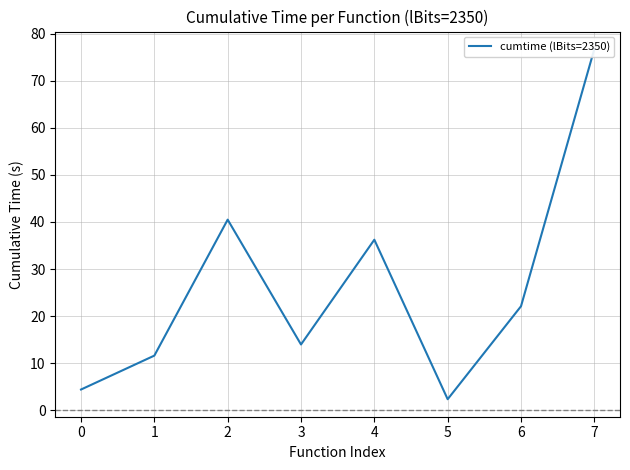

How many distinct data groups are displayed?

1